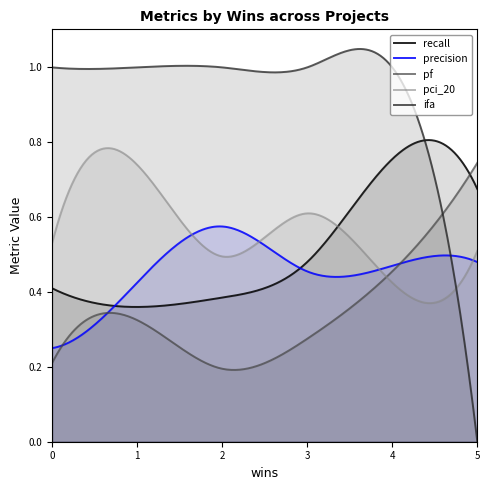

Read the recall value at 1.

0.4